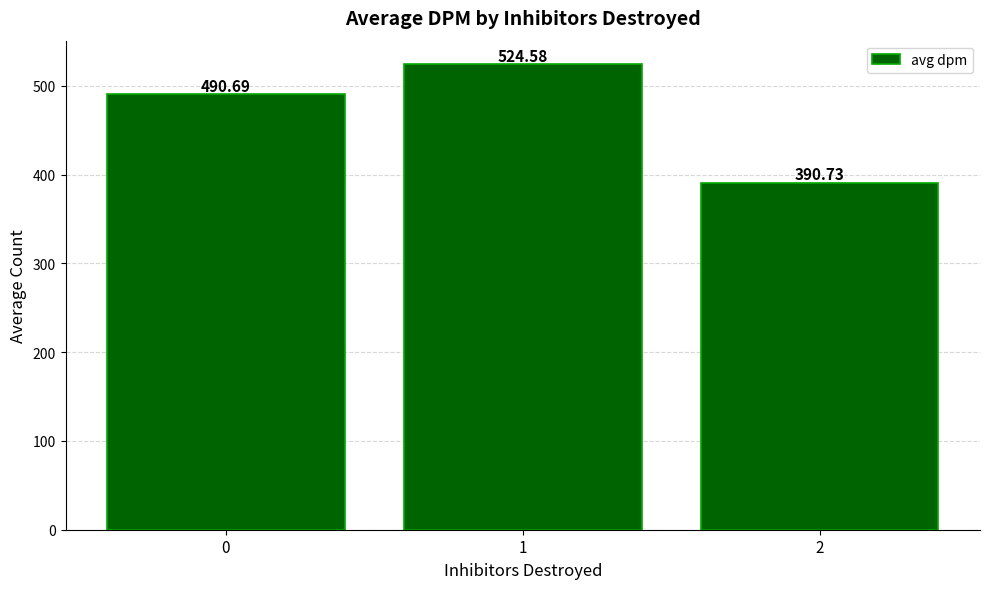

At which category does the chart reach its minimum across all series?

2